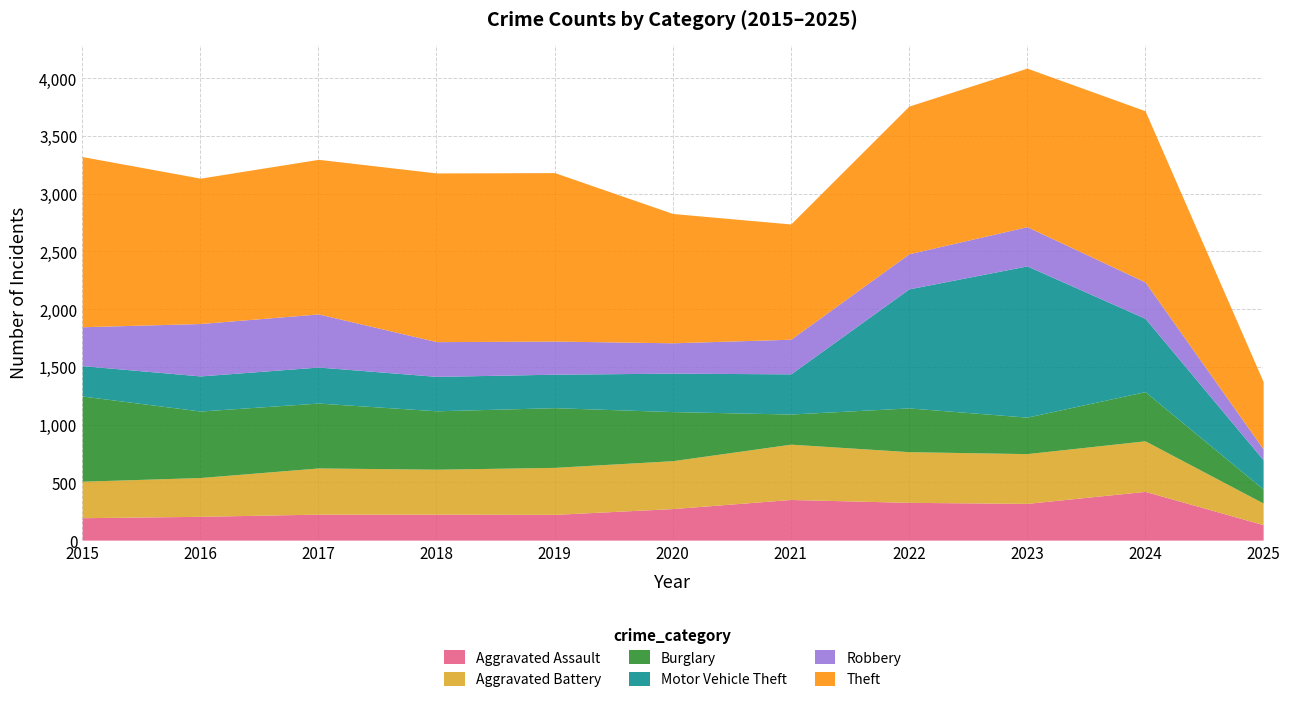

At how many categories does at least one series exceed 200?

11